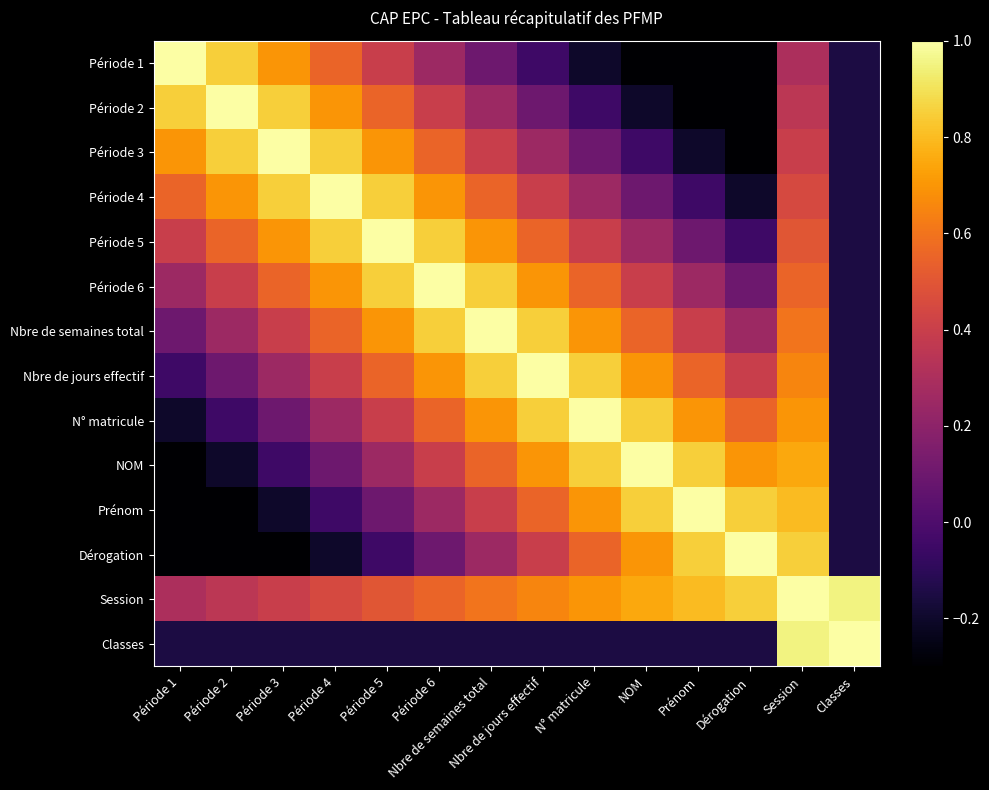

Rank the series at NOM from highest to lowest value.

NOM, N° matricule, Prénom, Session, Nbre de jours effectif, Dérogation, Nbre de semaines total, Période 6, Période 5, Période 4, Période 3, Classes, Période 2, Période 1